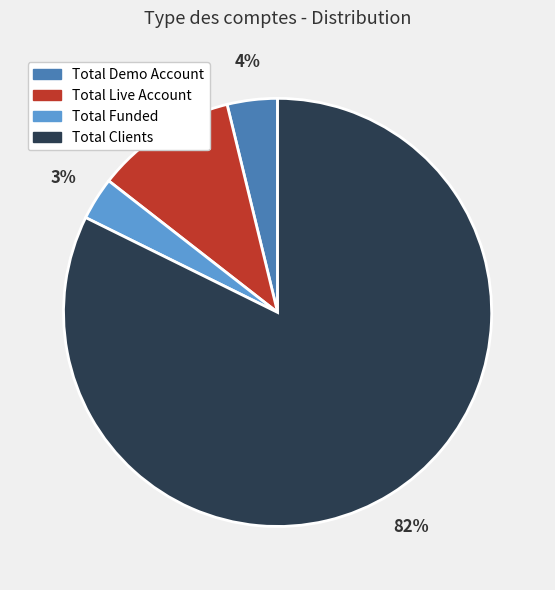

To the nearest percent, what percentage of the pie is Total Demo Account?

4%